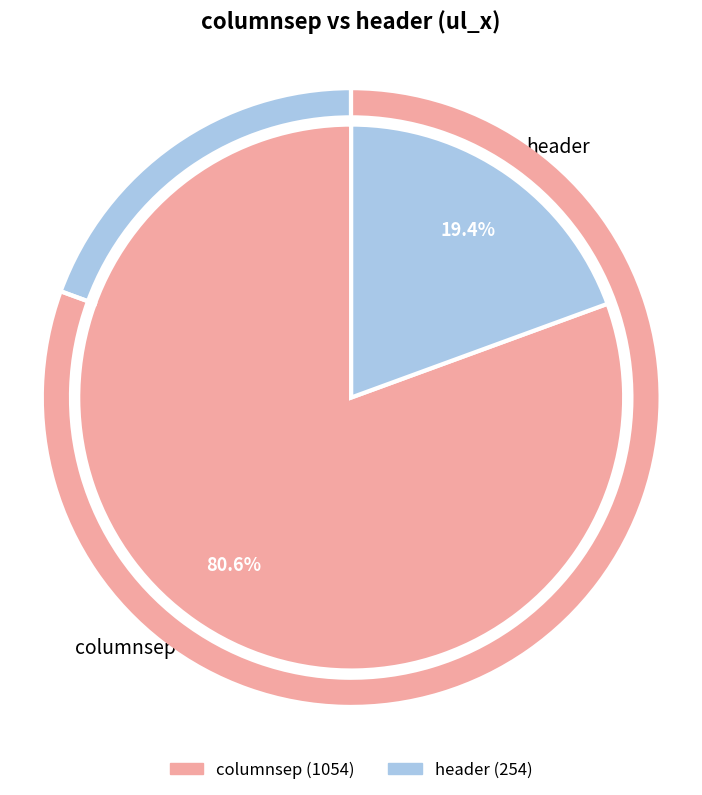

Is it true that columnsep is 81% of the pie?

True